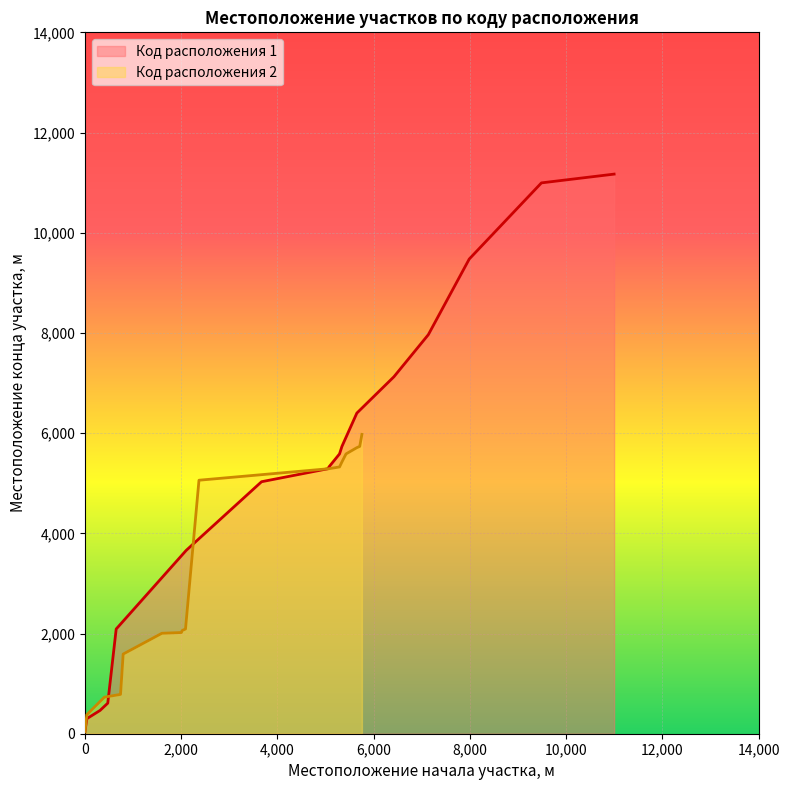

What are all the series names shown in the legend?

Код расположения 1, Код расположения 2